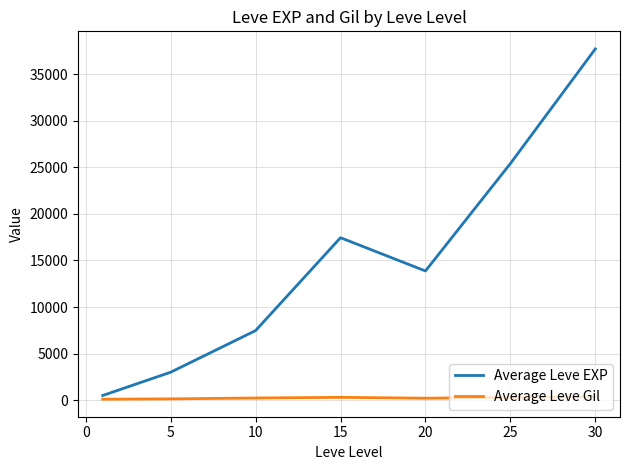

True or false: Average Leve Gil and Average Leve EXP cross at least once.

False